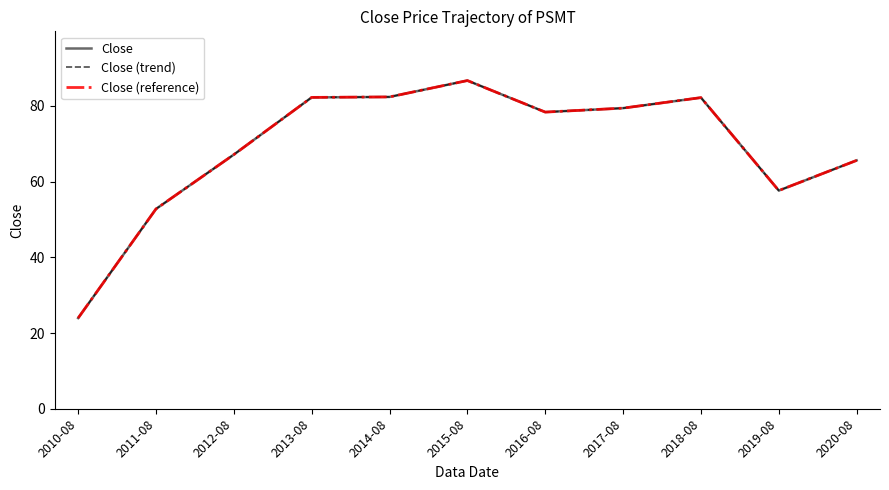

Reading left to right, list all the values displayed in this chart.

Close: 24.0	52.8	67.2	82.3	82.4	86.7	78.4	79.4	82.2	57.7	65.6
Close (trend): 24.0	52.8	67.2	82.3	82.4	86.7	78.4	79.4	82.2	57.7	65.6
Close (reference): 24.0	52.8	67.2	82.3	82.4	86.7	78.4	79.4	82.2	57.7	65.6